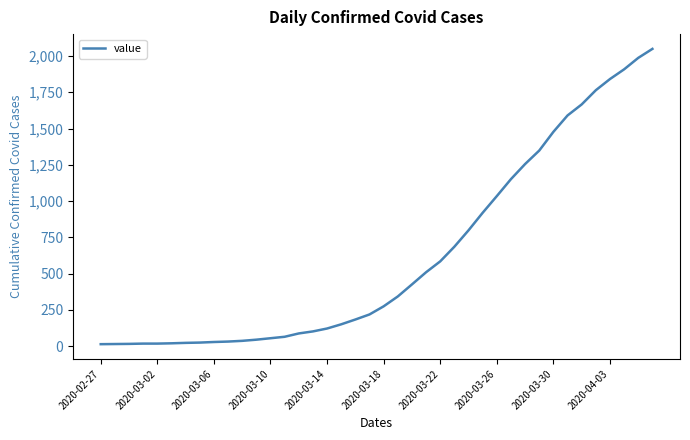

What is the difference between the maximum and minimum values?

2036